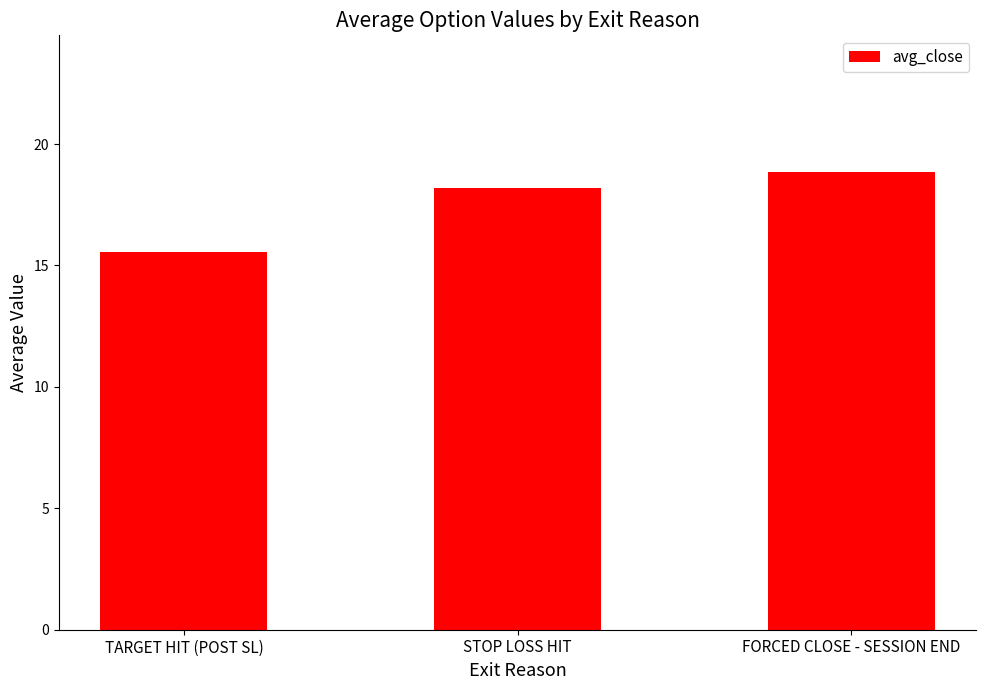

The chart shows a value of 15.6 at TARGET HIT (POST SL). True or false?

True